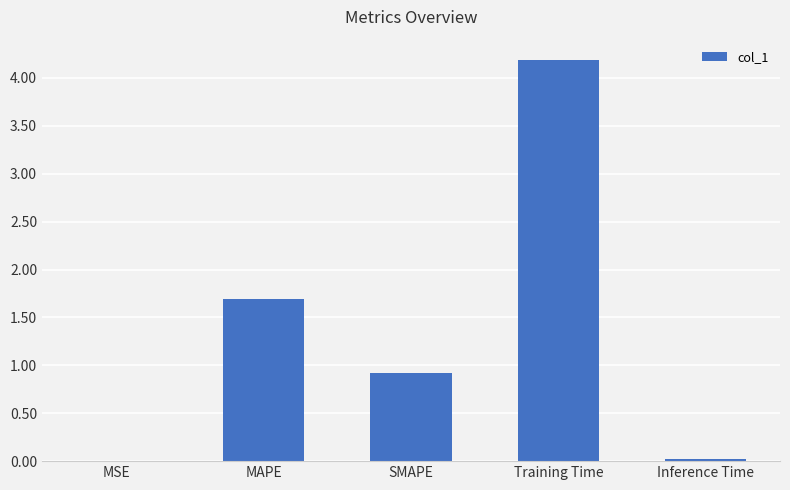

What is the greatest value displayed?

4.2